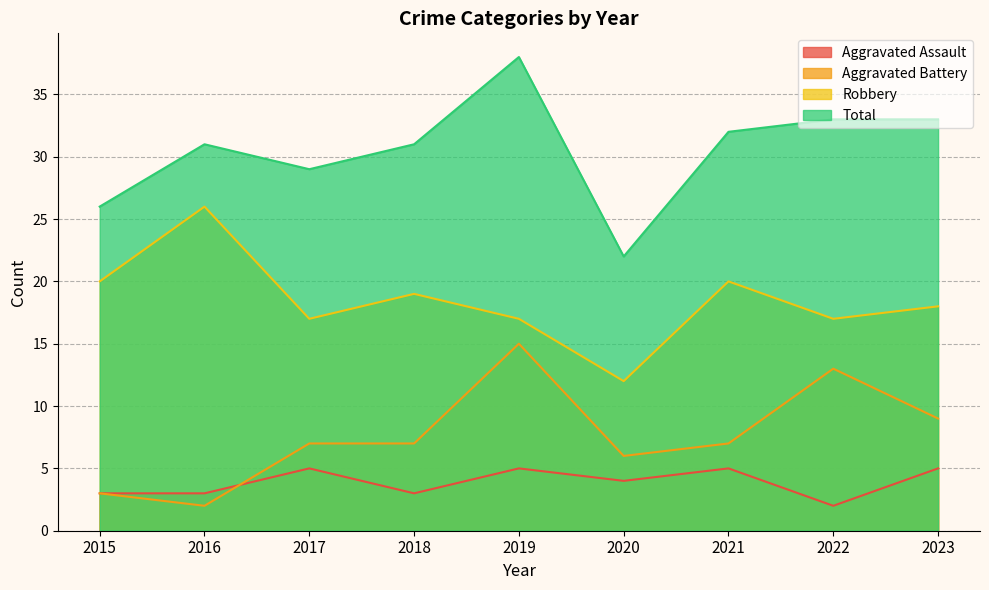

How many data points does each series have?

9